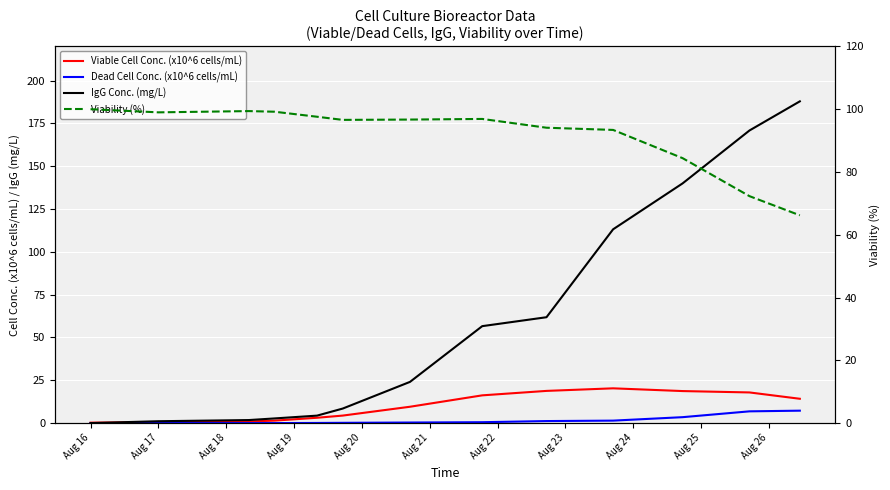

Which series has the largest total across all categories?

Viability (%)